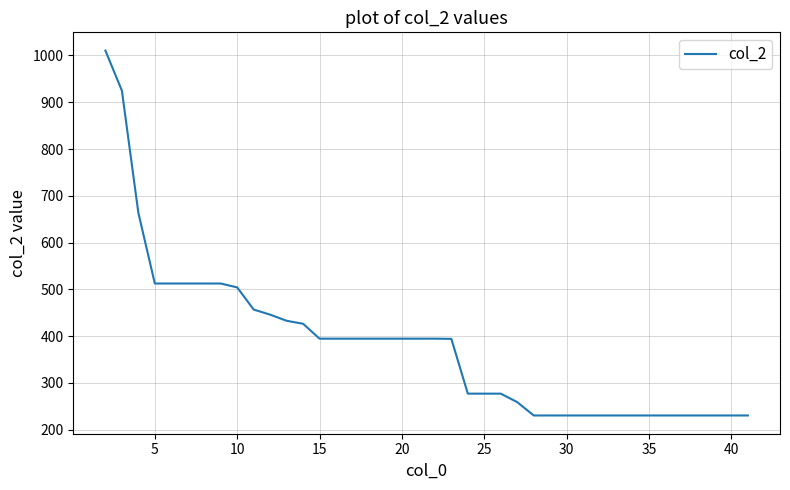

What is the difference between the maximum and minimum values?

780.3